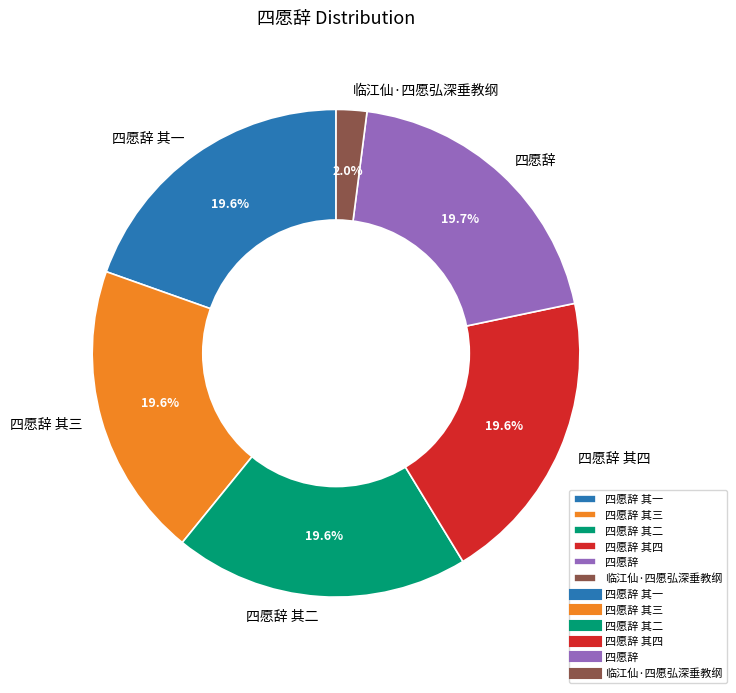

Between 四愿辞 and 临江仙·四愿弘深垂教纲, which is larger?

四愿辞